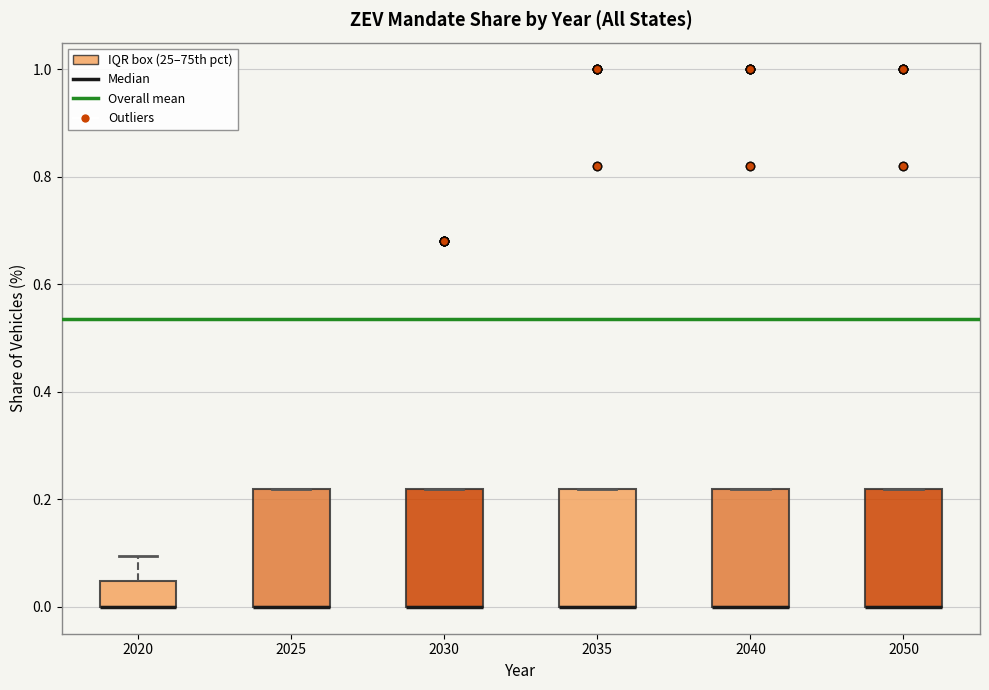

Reading left to right, transcribe this box plot: for each box, give where its median line is, the range the box spans, and where its two whiskers end, as read against the y-axis. The values are not printed on the chart, so give them approximately, as read against the axis.

2020: median 0.00 (drawn on the box's lower edge), box 0.00 to 0.04, whiskers 0.00 to 0.10
2025: median 0.00 (drawn on the box's lower edge), box 0.00 to 0.22, whiskers 0.00 to 0.22
2030: median 0.00 (drawn on the box's lower edge), box 0.00 to 0.22, whiskers 0.00 to 0.22
2035: median 0.00 (drawn on the box's lower edge), box 0.00 to 0.22, whiskers 0.00 to 0.22
2040: median 0.00 (drawn on the box's lower edge), box 0.00 to 0.22, whiskers 0.00 to 0.22
2050: median 0.00 (drawn on the box's lower edge), box 0.00 to 0.22, whiskers 0.00 to 0.22